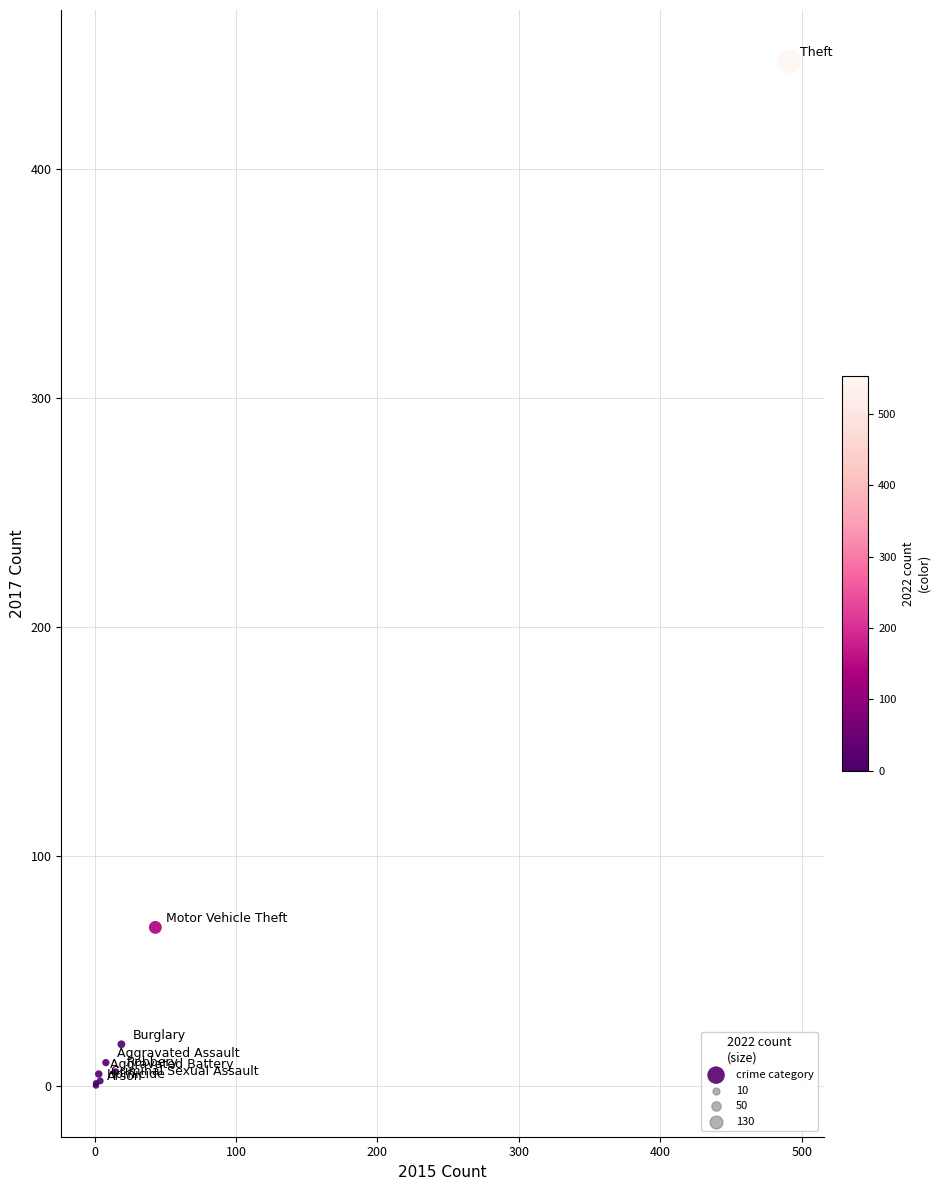

What Y value in the scatter plot is closest to 223?

69